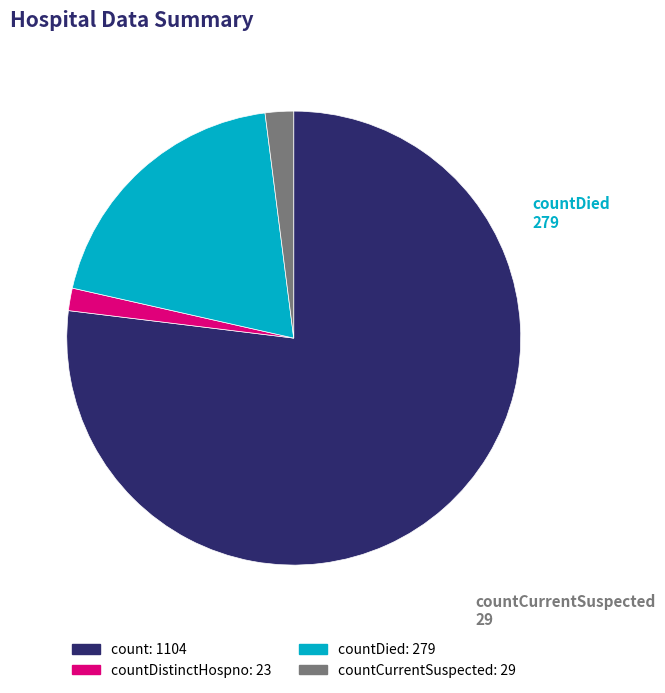

Is there any slice that represents more than half of the pie?

Yes